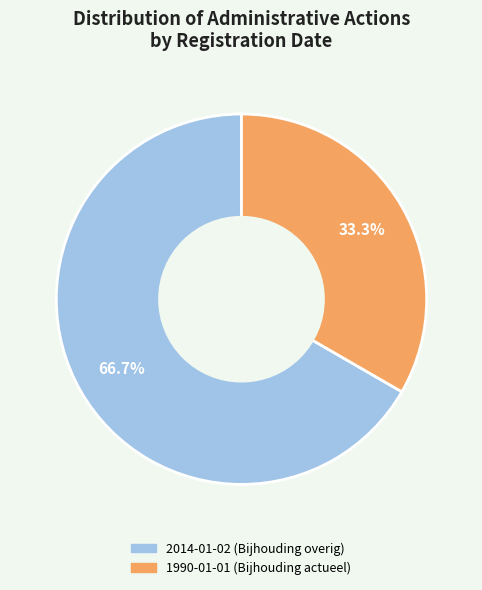

To the nearest percent, what is the difference between the largest and smallest slice percentages?

33%